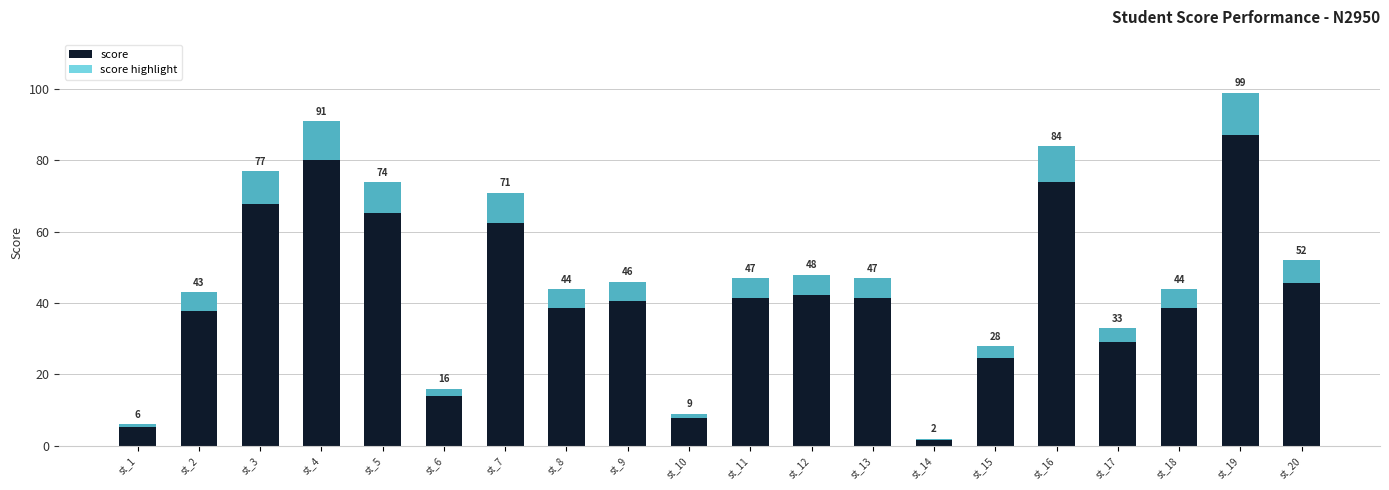

At which label is score closest to 50?

st_12